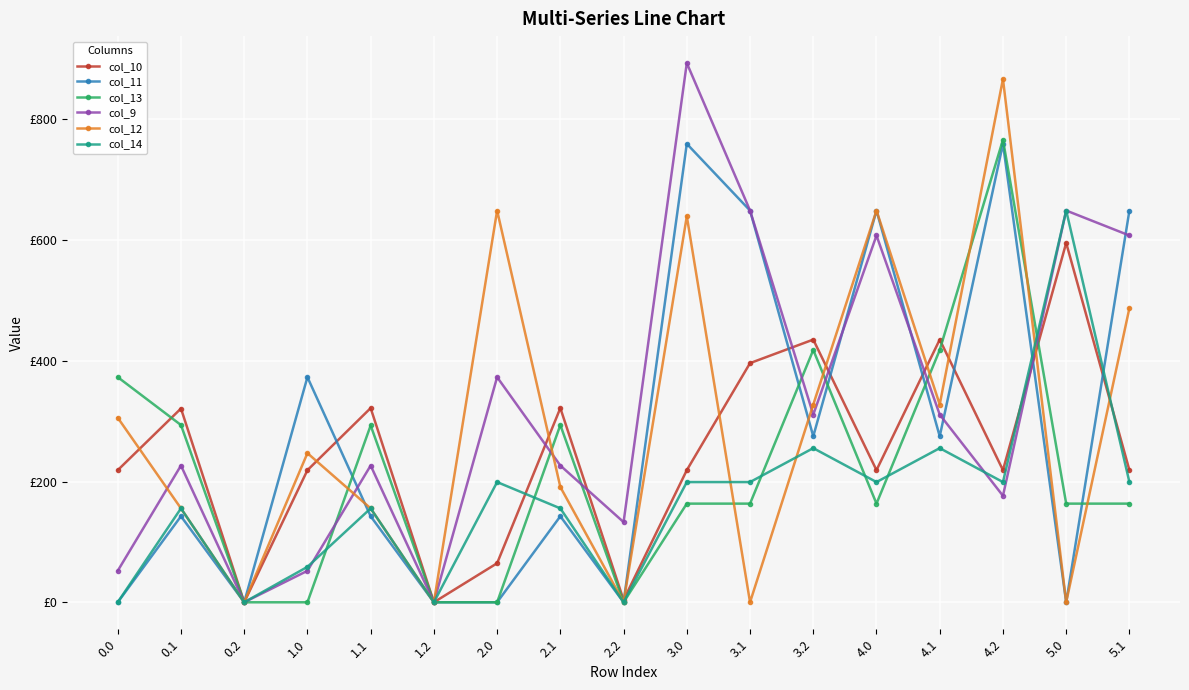

At which category does col_11 reach its first local valley?

0.2